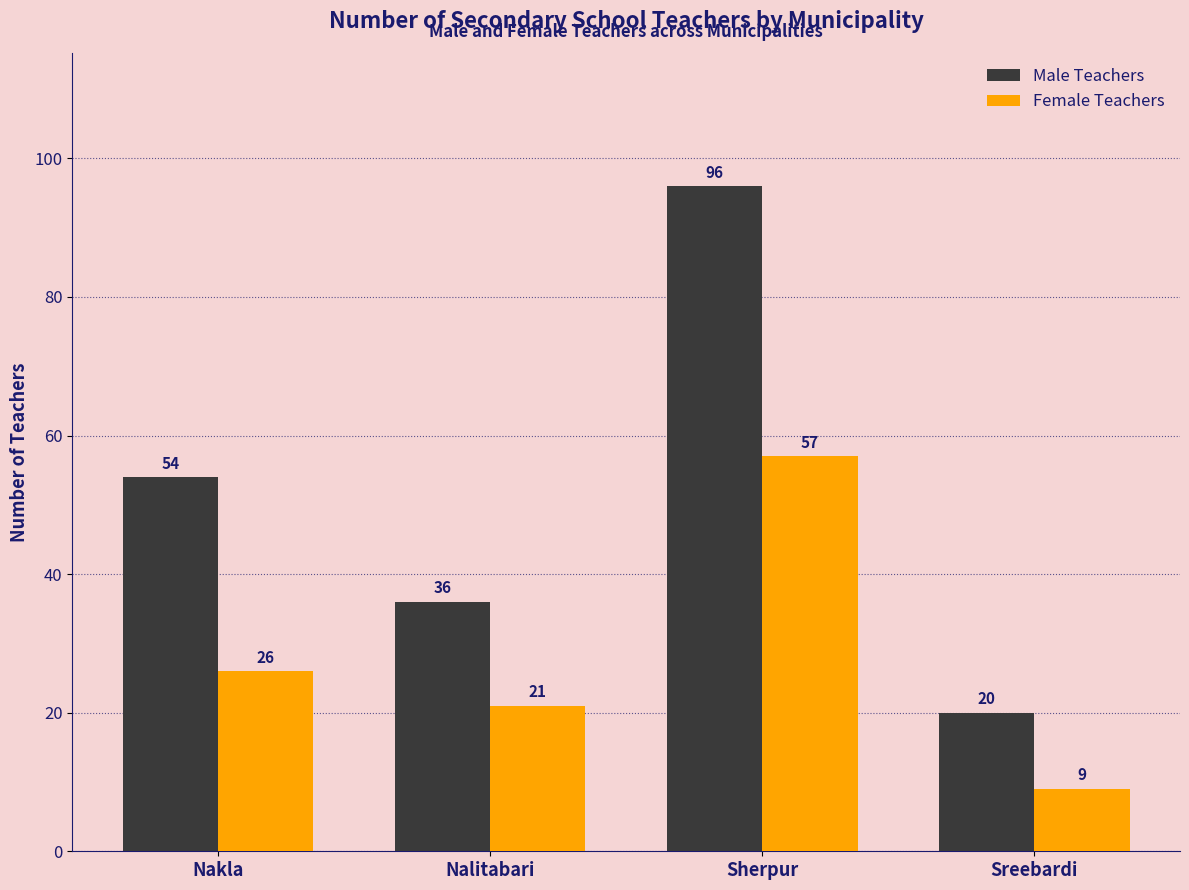

Reading left to right, what are all the values shown in this chart?

Male Teachers: Nakla=54	Nalitabari=36	Sherpur=96	Sreebardi=20
Female Teachers: Nakla=26	Nalitabari=21	Sherpur=57	Sreebardi=9